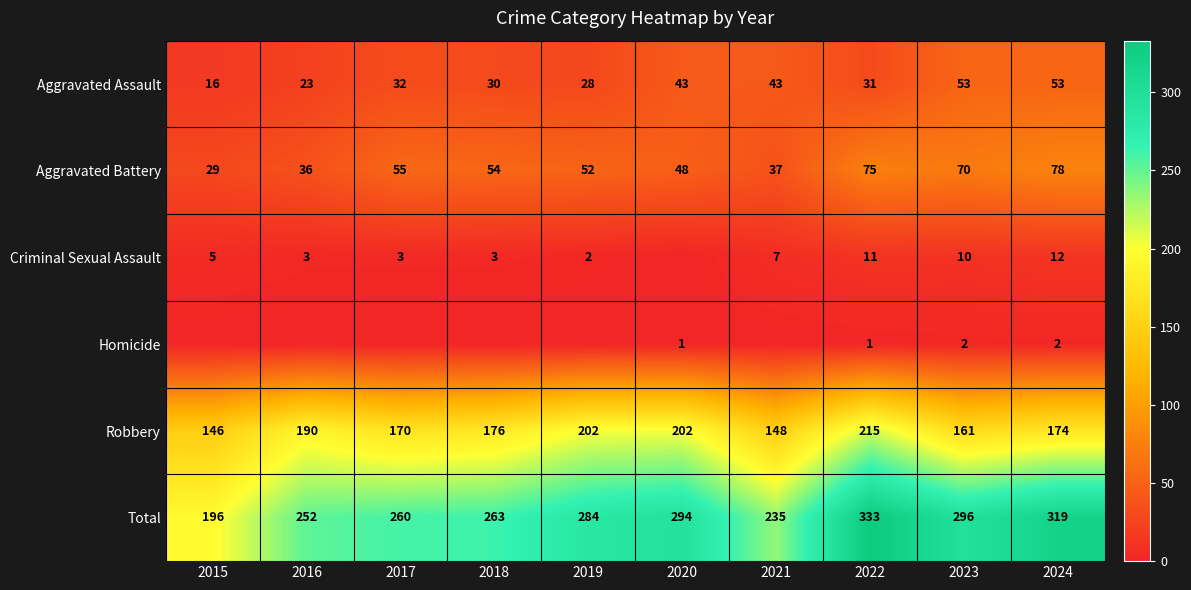

Read the Robbery value at 2015, to the nearest 5.

145